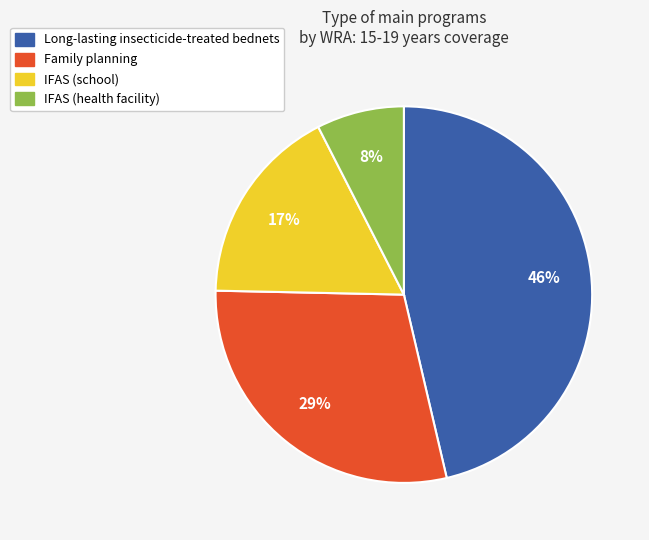

Does Family planning account for over 50% of the chart?

No